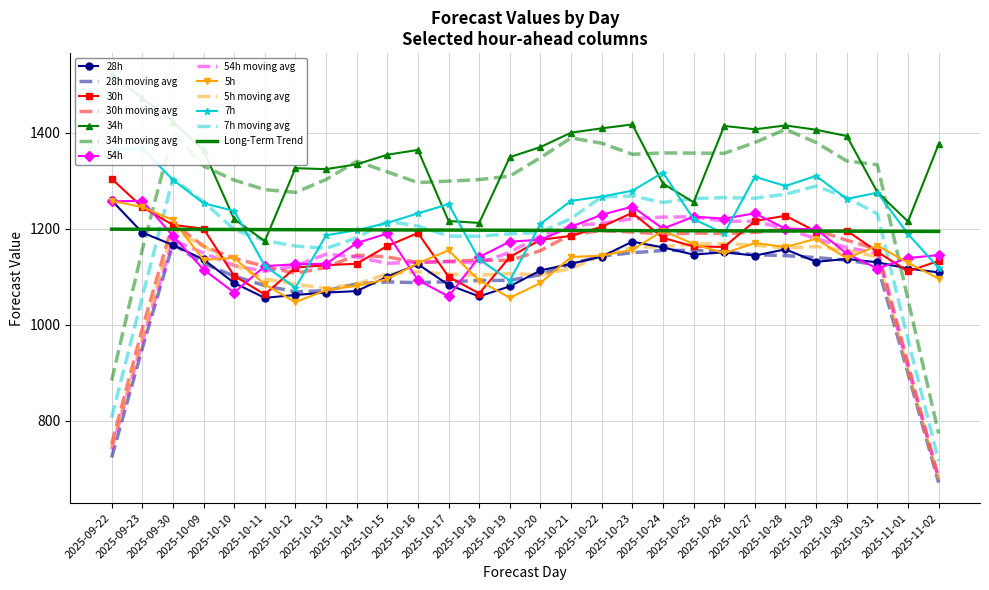

At how many categories does at least one series exceed 1109?

28